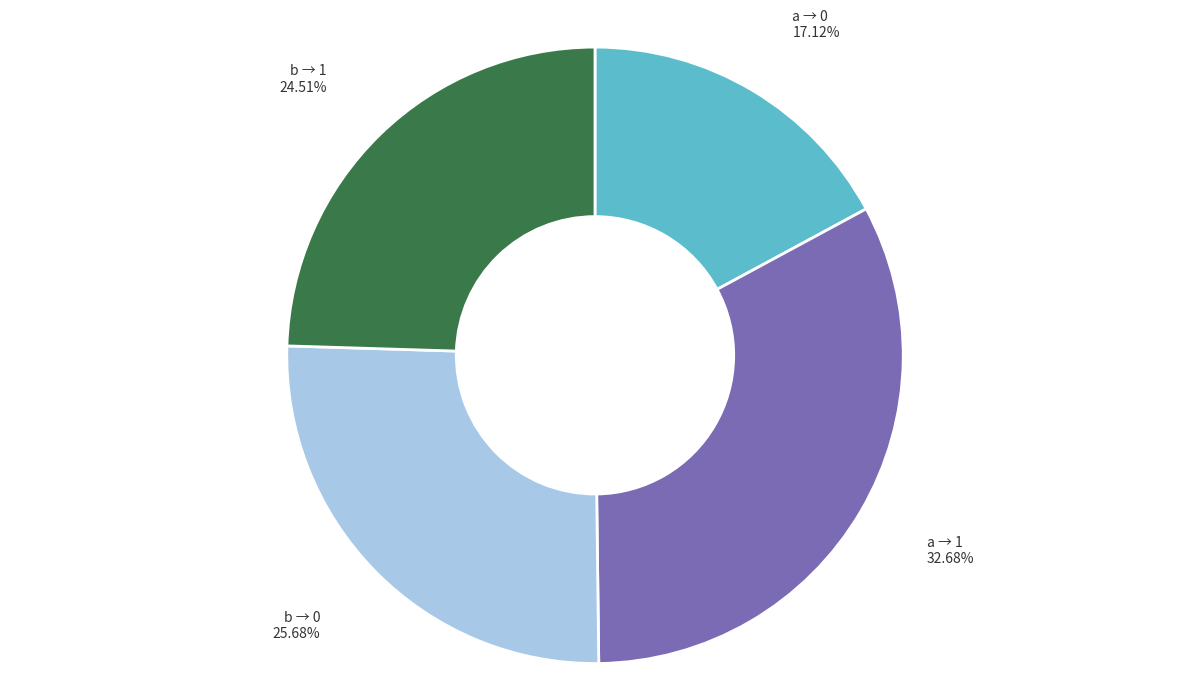

How many segments does this pie chart have?

4